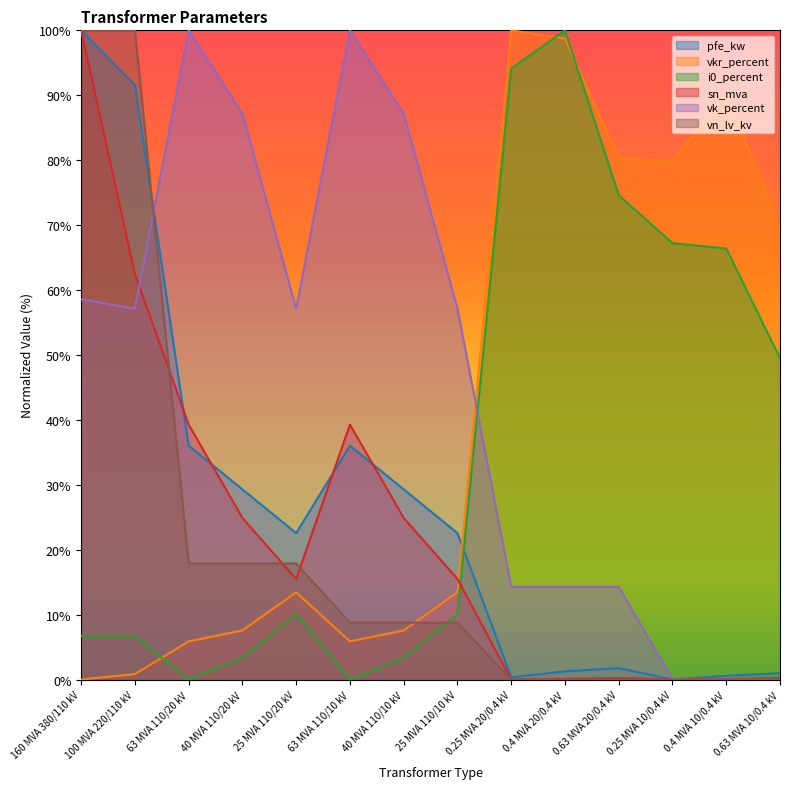

Which has a higher value, 25 MVA 110/20 kV or 0.63 MVA 10/0.4 kV?

25 MVA 110/20 kV